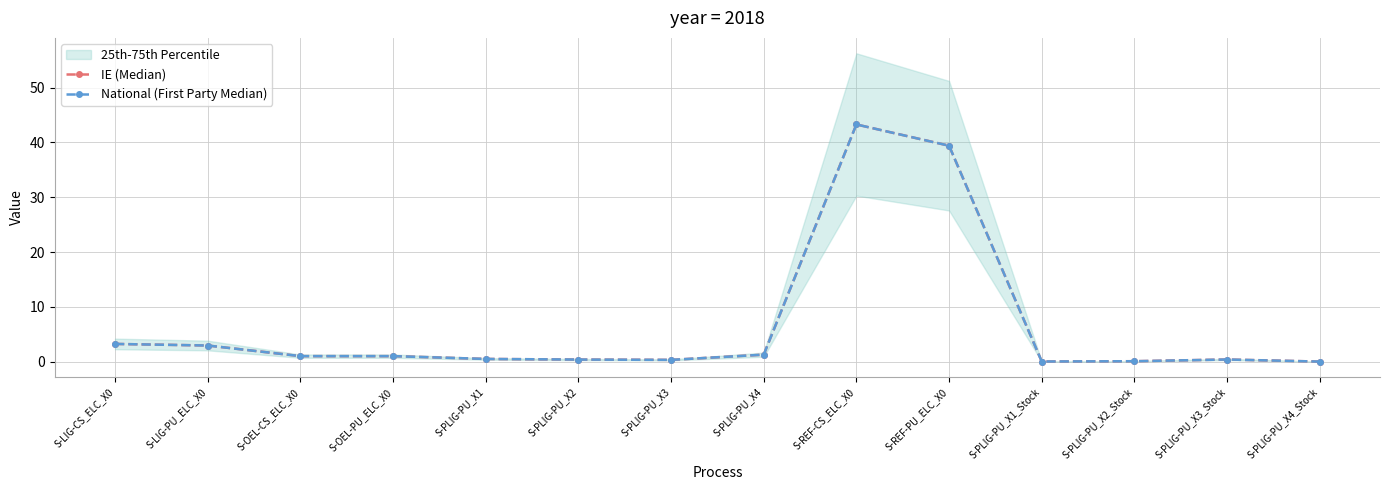

Where is the first local maximum for National (First Party Median)?

S-REF-CS_ELC_X0